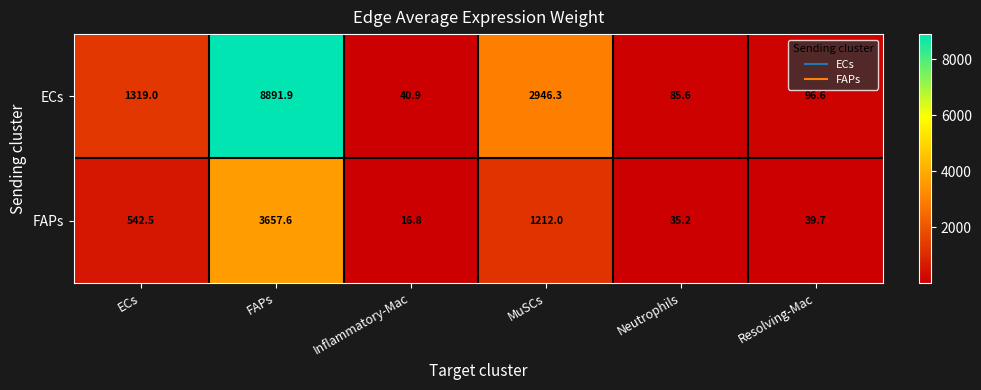

List the series in order of their peak value, lowest first.

FAPs, ECs